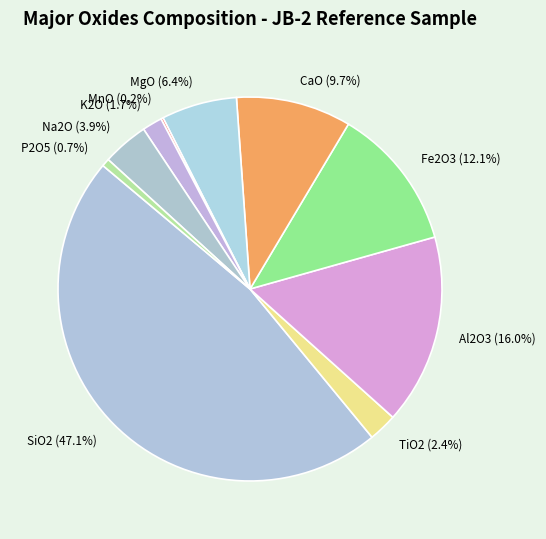

How much of the chart is everything except MgO?

93.6%